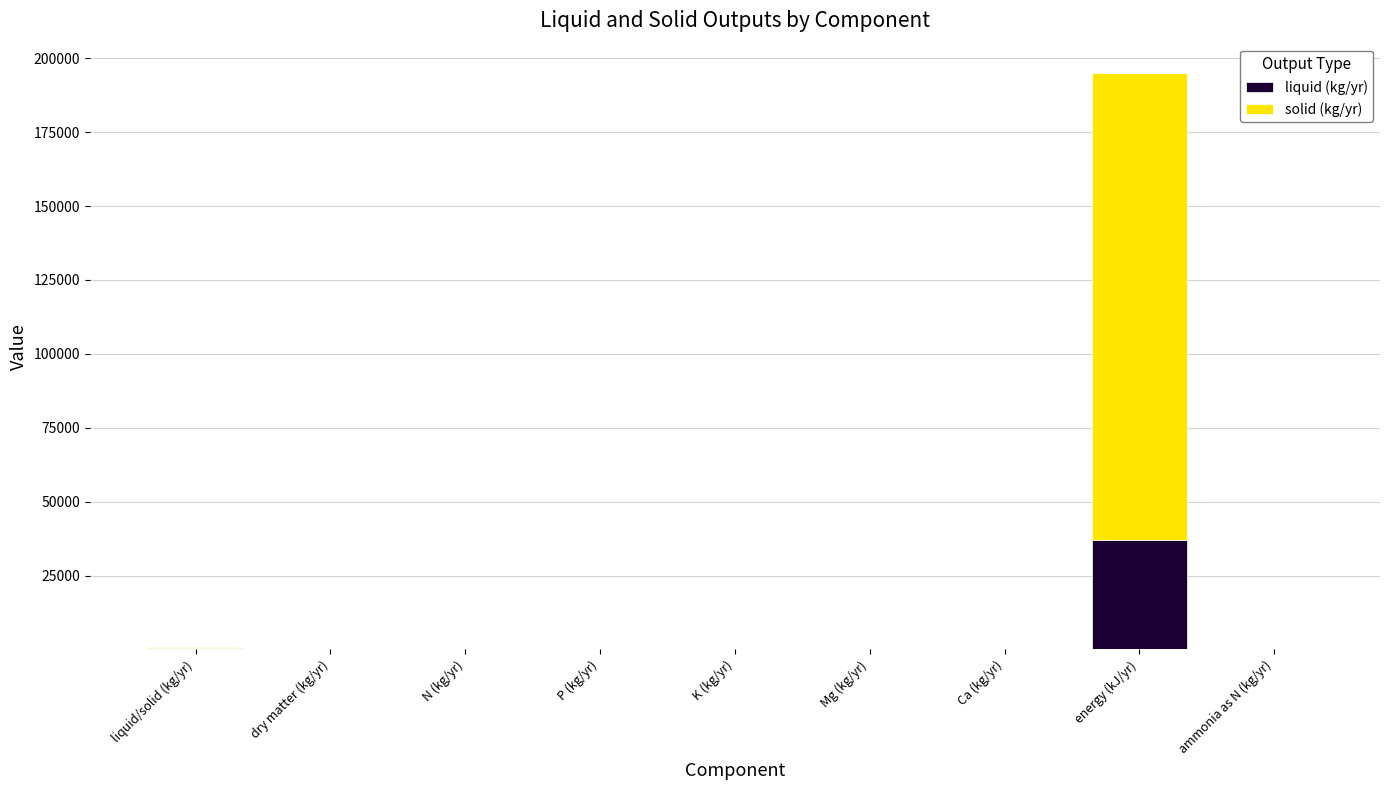

What is the sum of all liquid (kg/yr) values?

37624.1